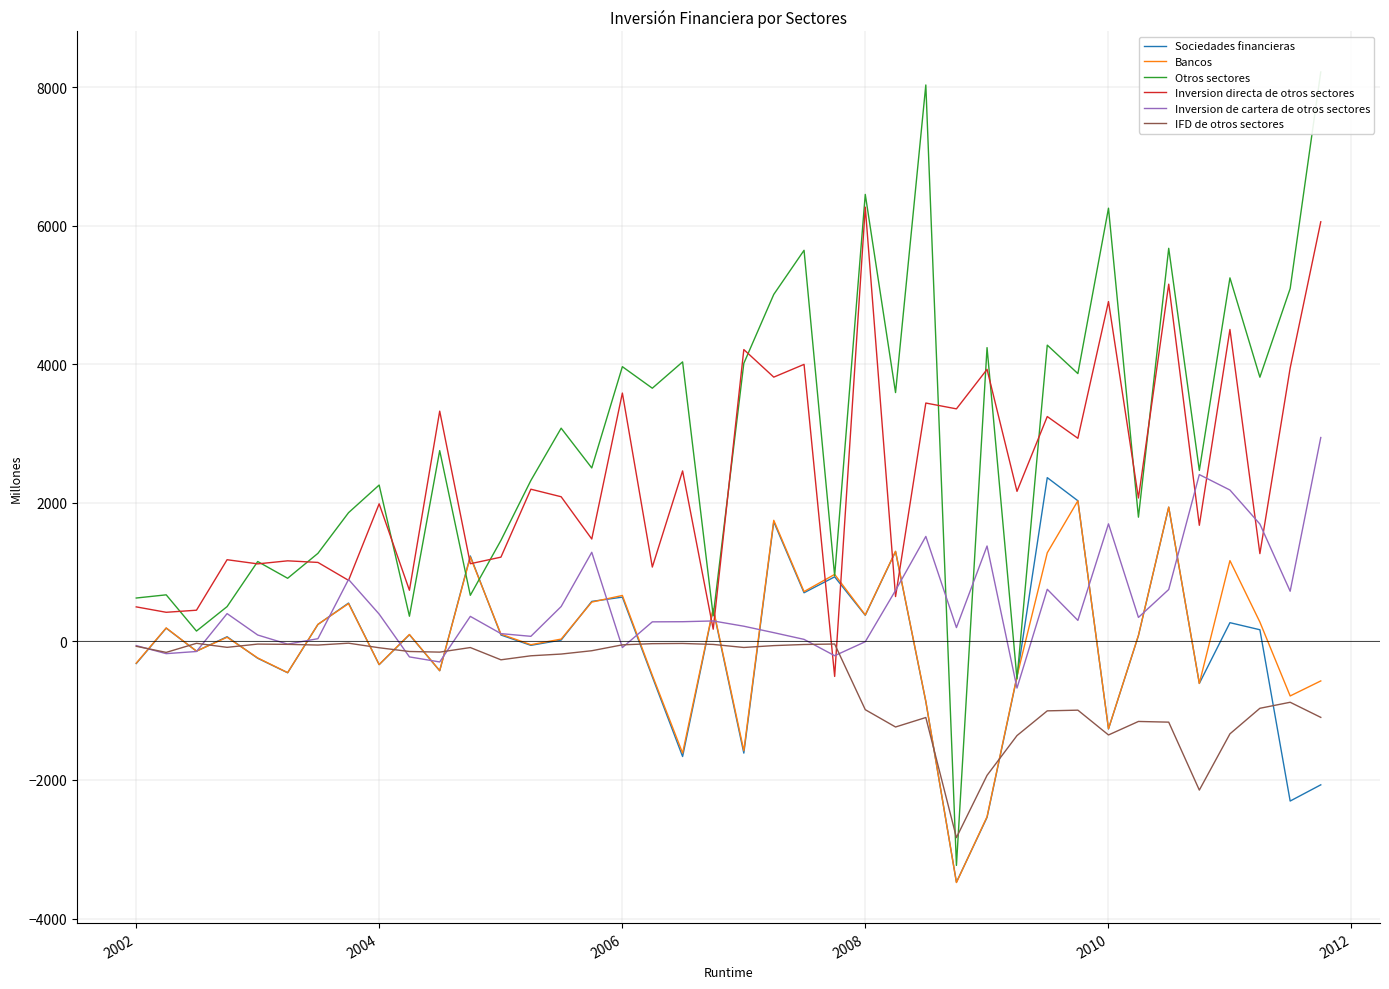

Does the chart have visible grid lines?

Yes